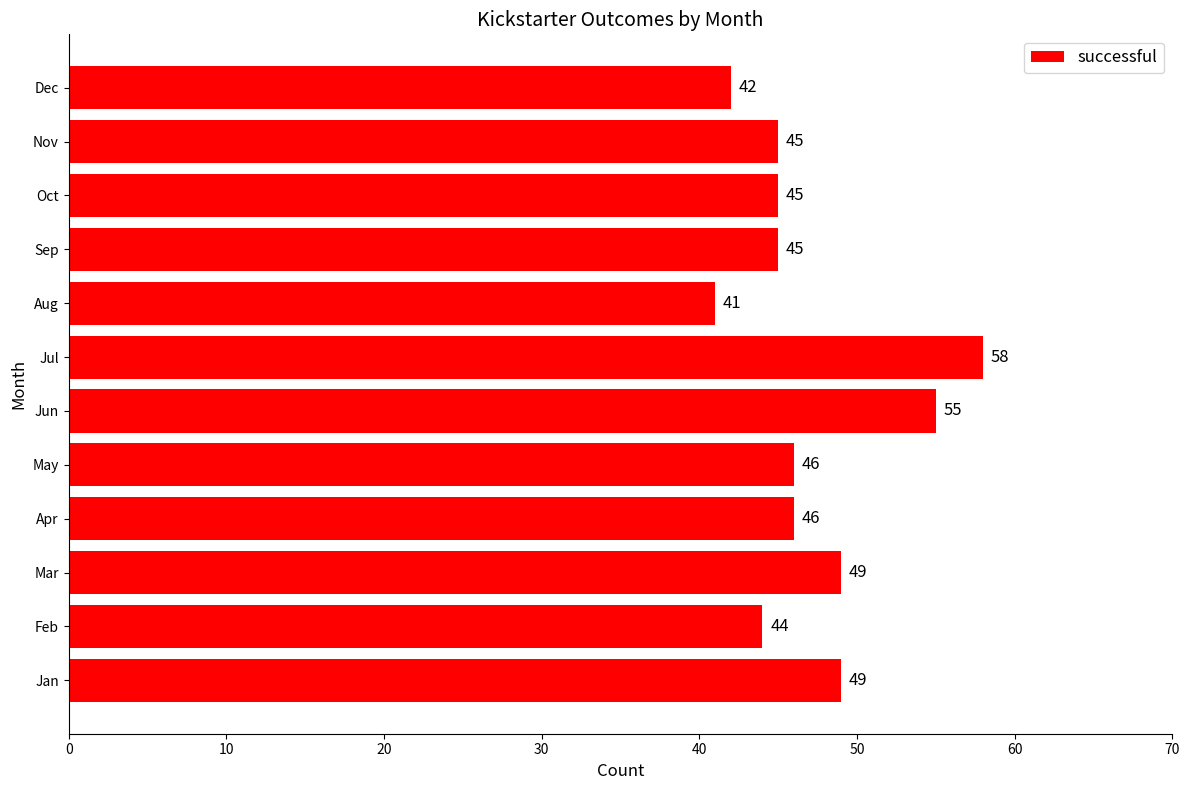

What is the sum of all values?

565